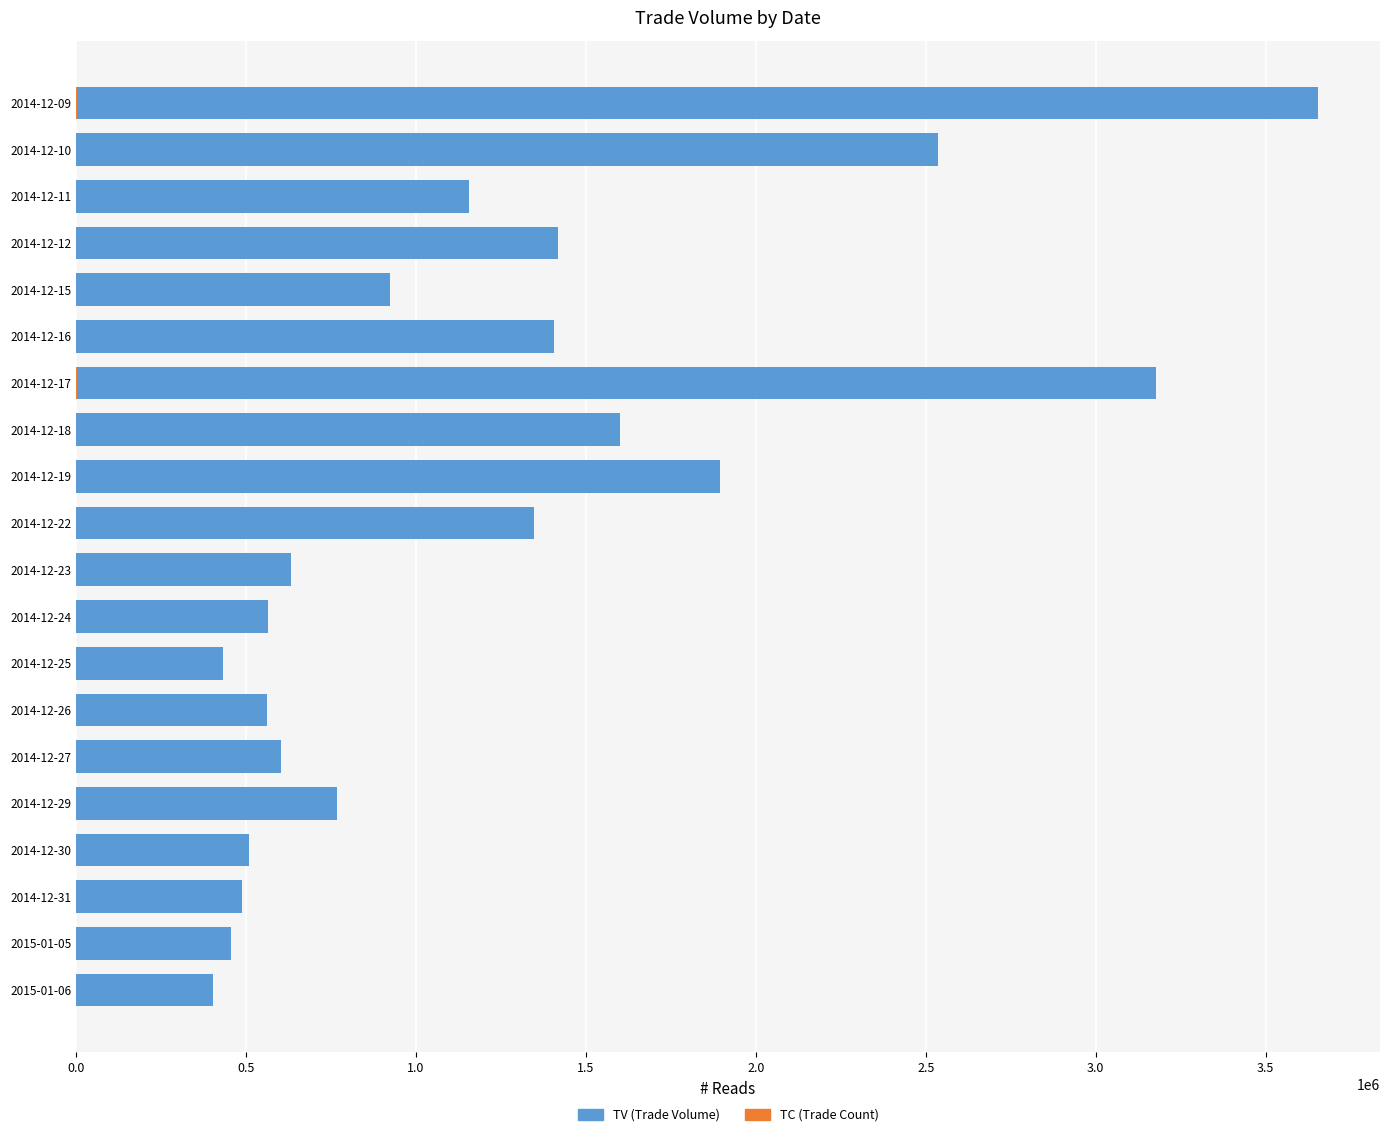

Between 11 and 10, which is larger?

10